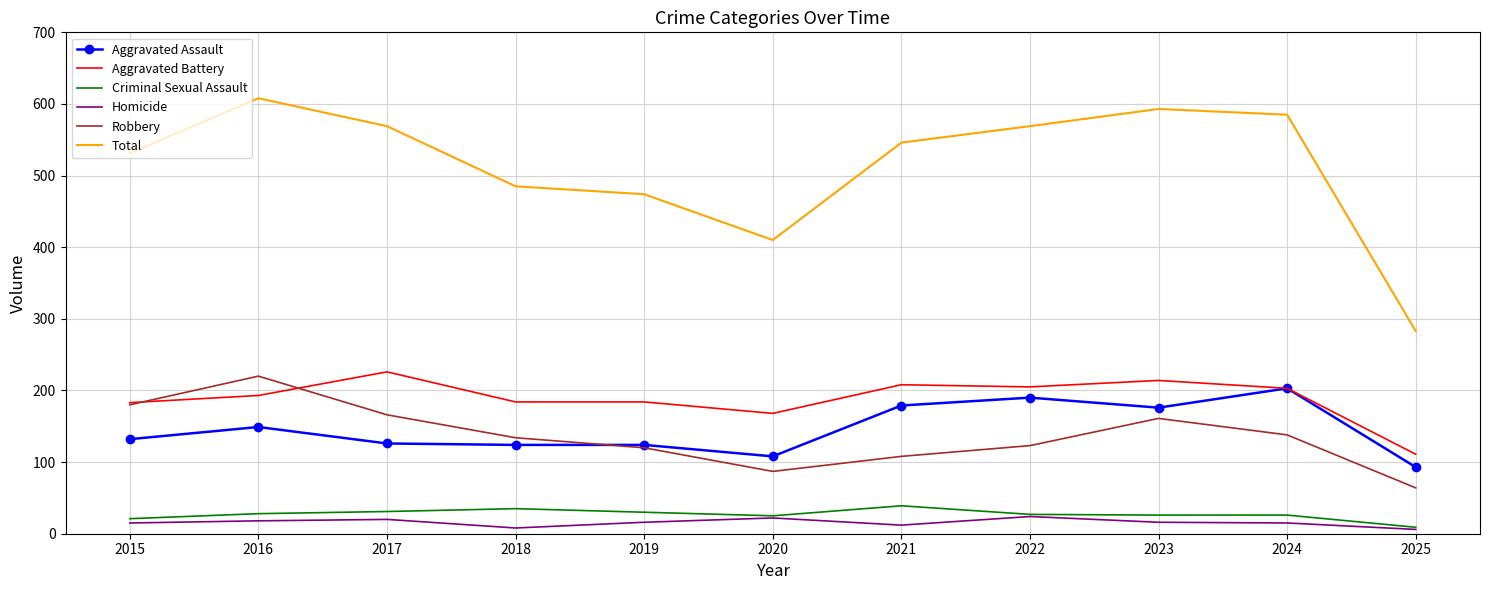

At how many categories does at least one series exceed 19?

11